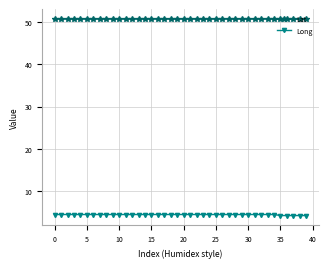

True or false: Long and Lat intersect in this chart.

False